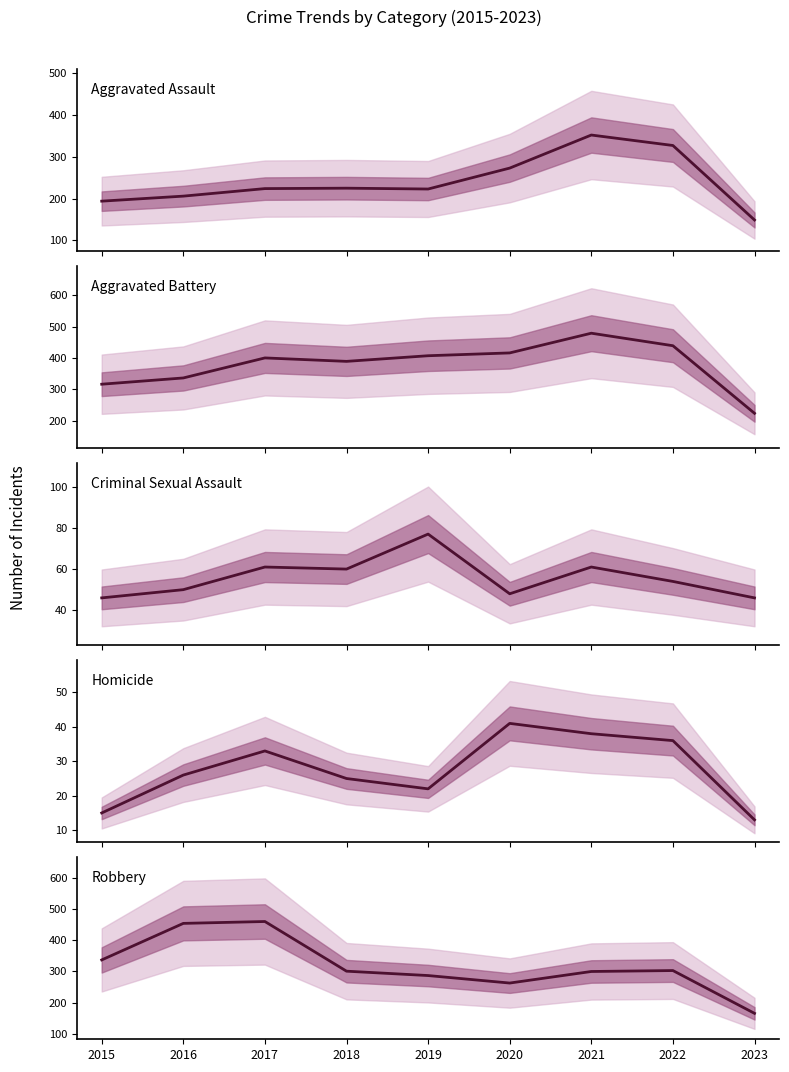

At how many categories does at least one series exceed 365?

7